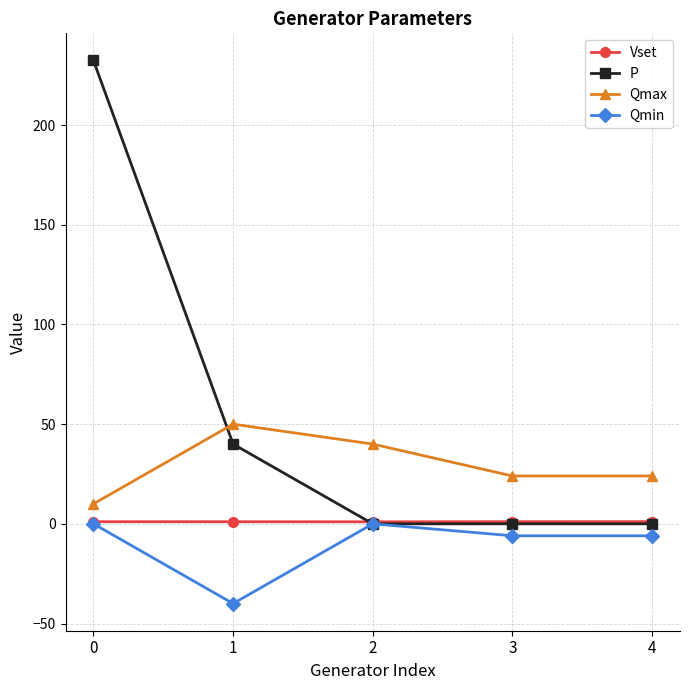

List the series in order of their overall mean, lowest first.

Qmin, Vset, Qmax, P